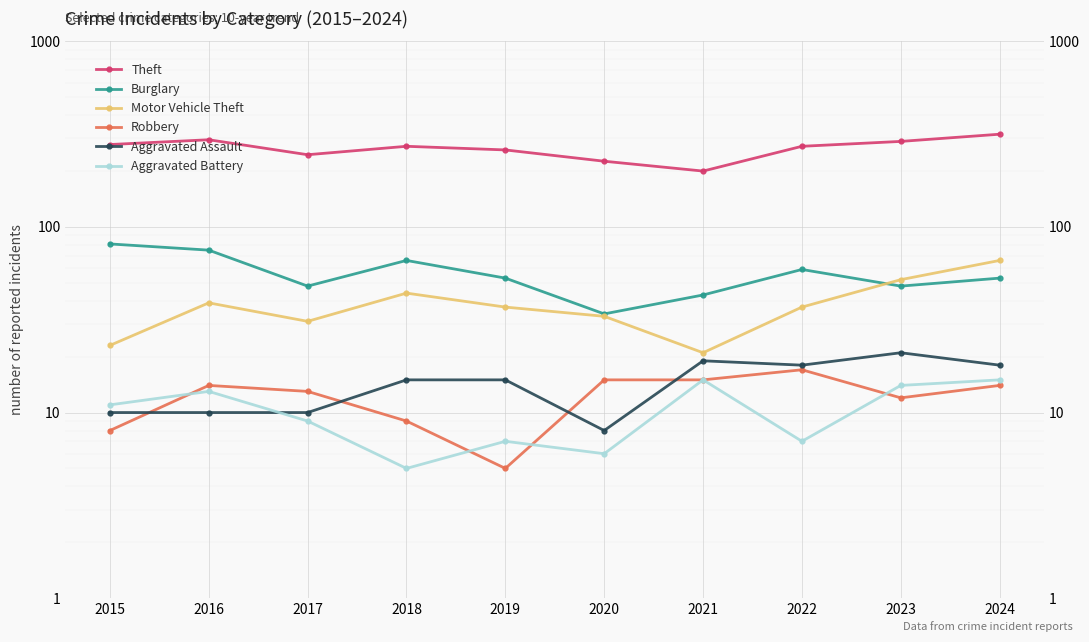

At which category is the sum across all series the highest?

2024